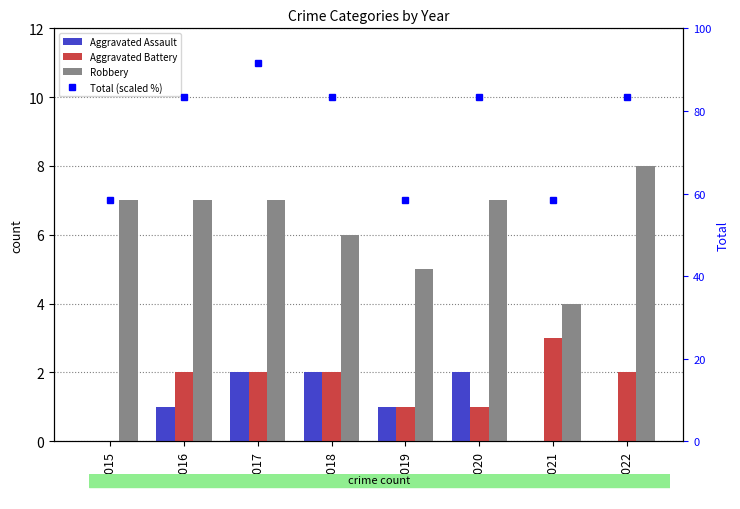

The value of Robbery at 2015 is 3.6. True or false?

False